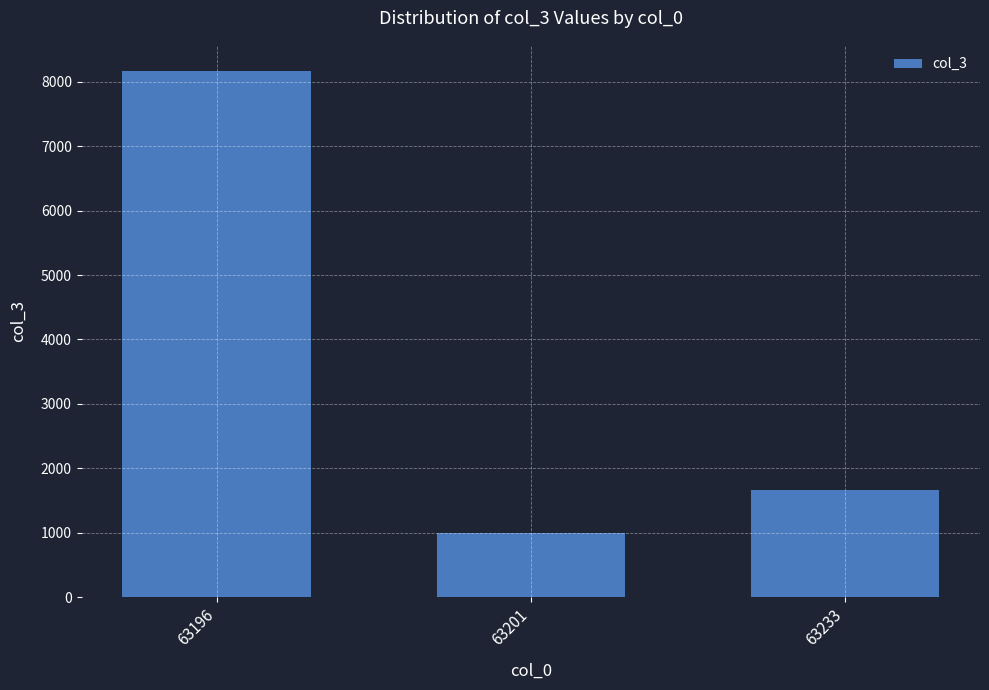

Rank the categories by value from lowest to highest.

63201, 63233, 63196